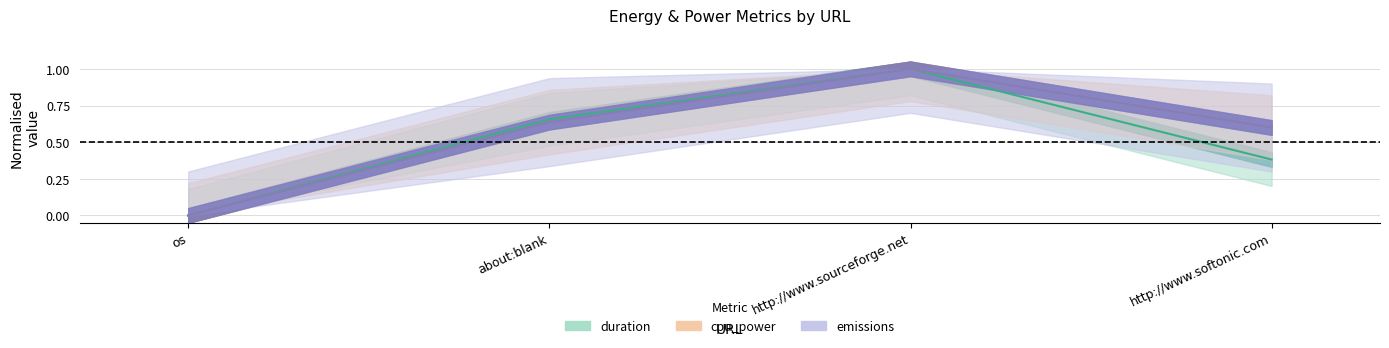

What position from the right is about:blank?

3